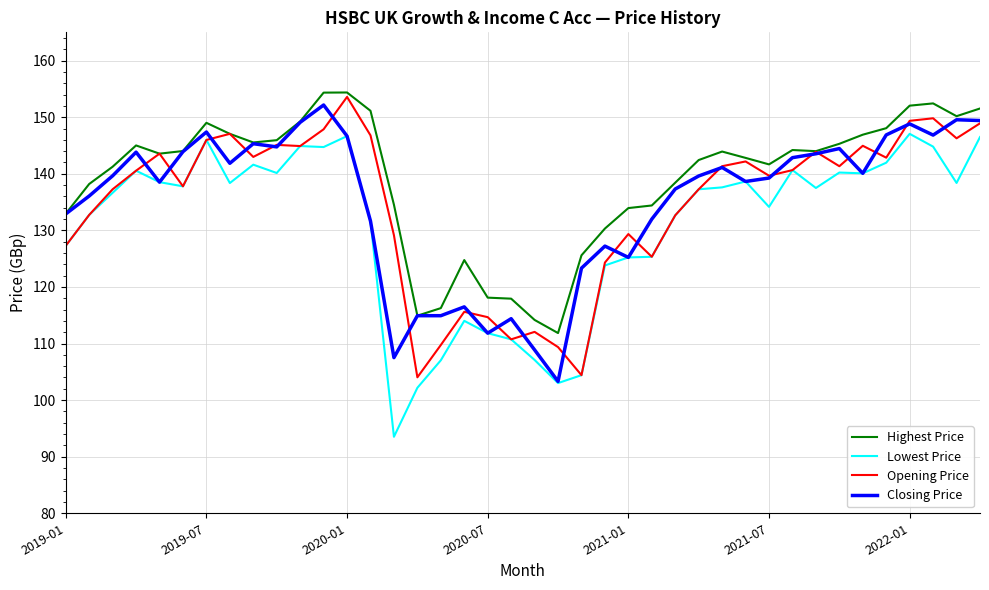

Which series has the widest spread of values?

Lowest Price